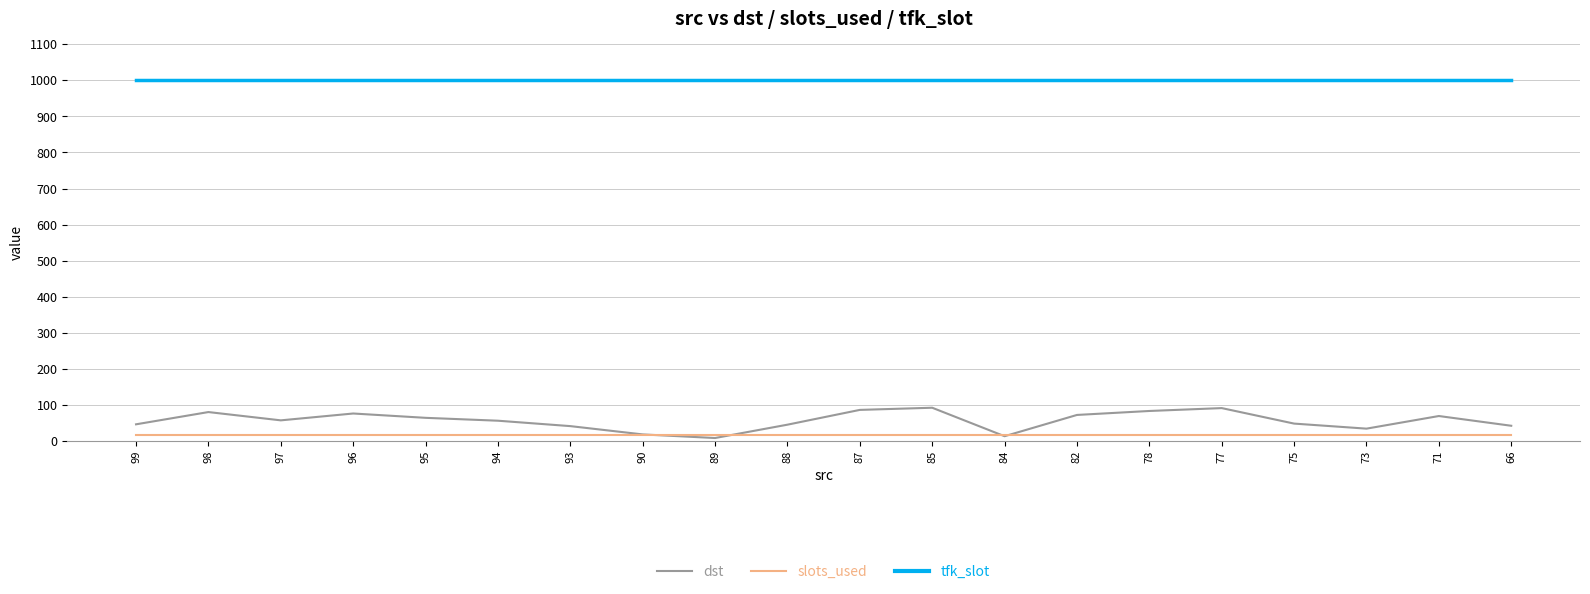

How many values in the dst series are below 57?

10